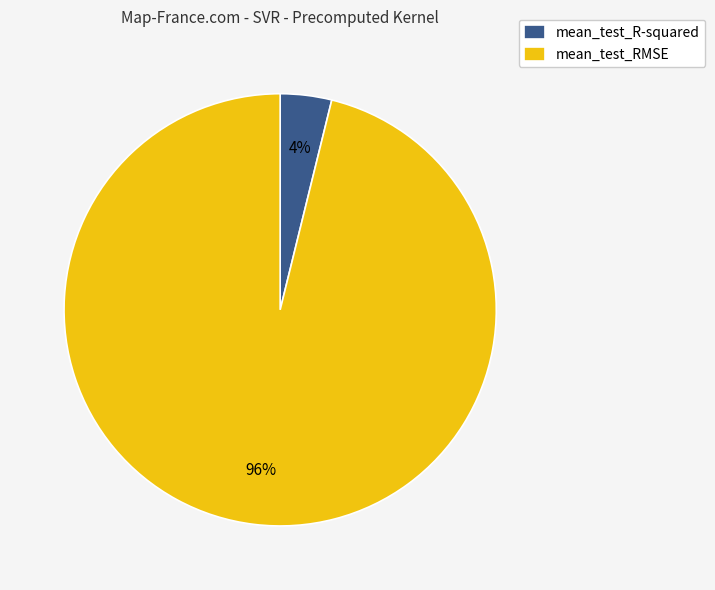

Which has a higher value, mean_test_RMSE or mean_test_R-squared?

mean_test_RMSE